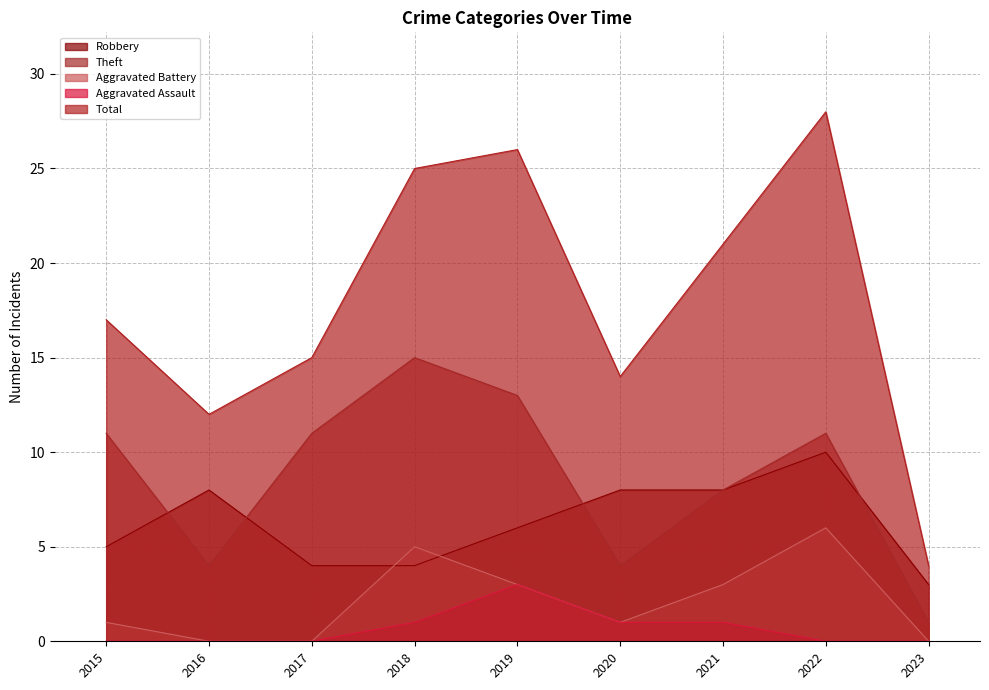

Reading left to right, list all the values displayed in this chart.

Robbery: 2015=5	2016=8	2017=4	2018=4	2019=6	2020=8	2021=8	2022=10	2023=3
Theft: 2015=11	2016=4	2017=11	2018=15	2019=13	2020=4	2021=8	2022=11	2023=1
Aggravated Battery: 2015=1	2016=0	2017=0	2018=5	2019=3	2020=1	2021=3	2022=6	2023=0
Aggravated Assault: 2015=0	2016=0	2017=0	2018=1	2019=3	2020=1	2021=1	2022=0	2023=0
Total: 2015=17	2016=12	2017=15	2018=25	2019=26	2020=14	2021=21	2022=28	2023=4